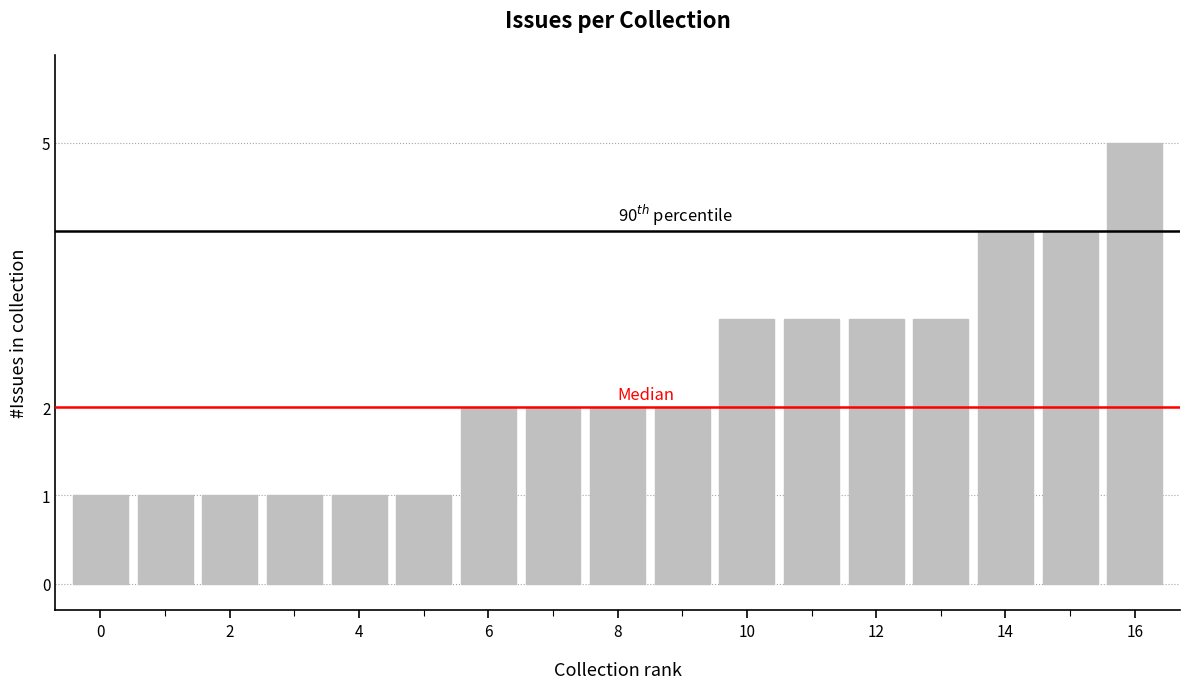

What is the sum of all values?

39